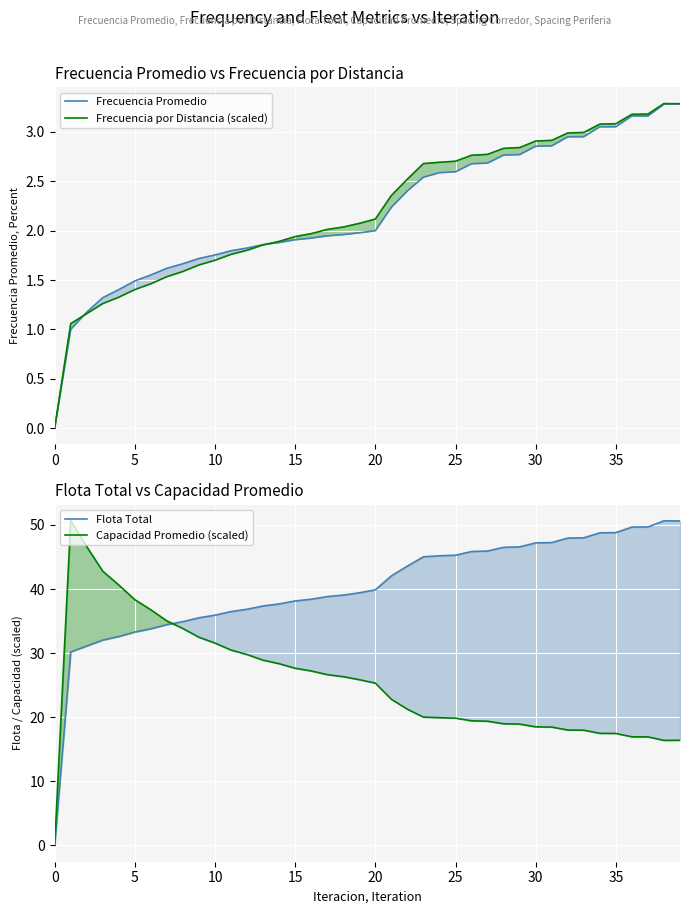

What is the maximum value for Frecuencia Promedio?

3.3